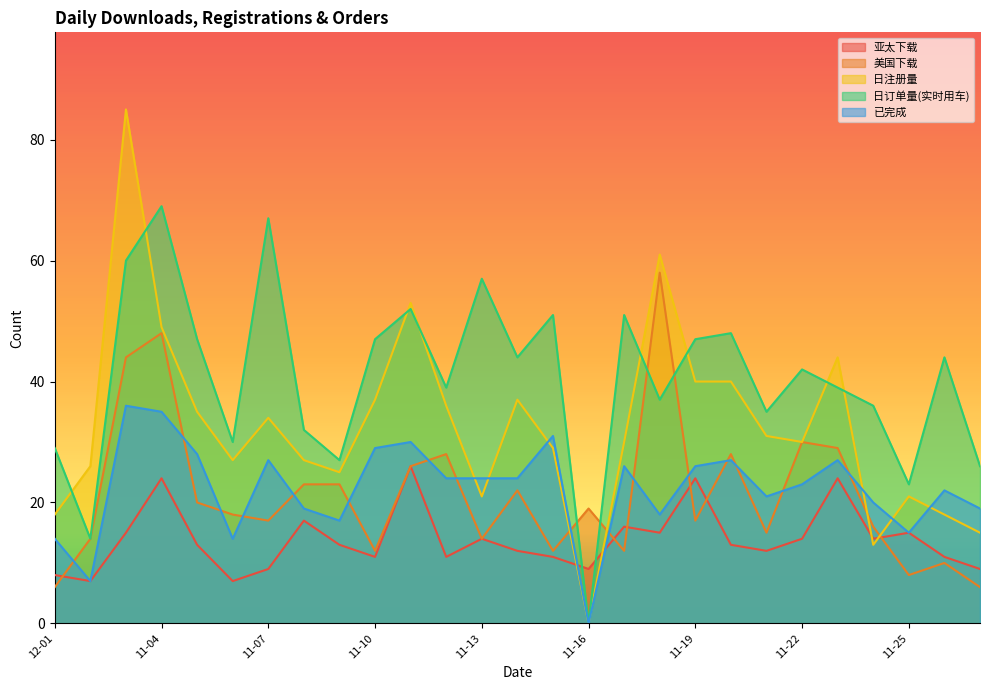

Where is the first local maximum for 日订单量(实时用车)?

11-04